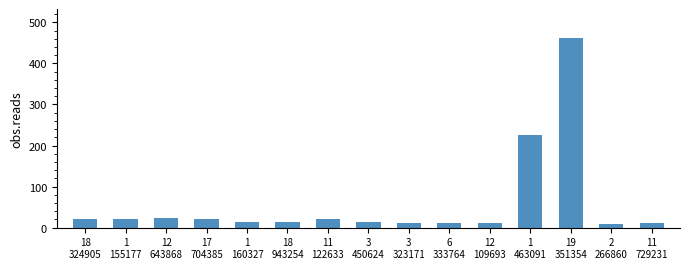

What is the average value?

60